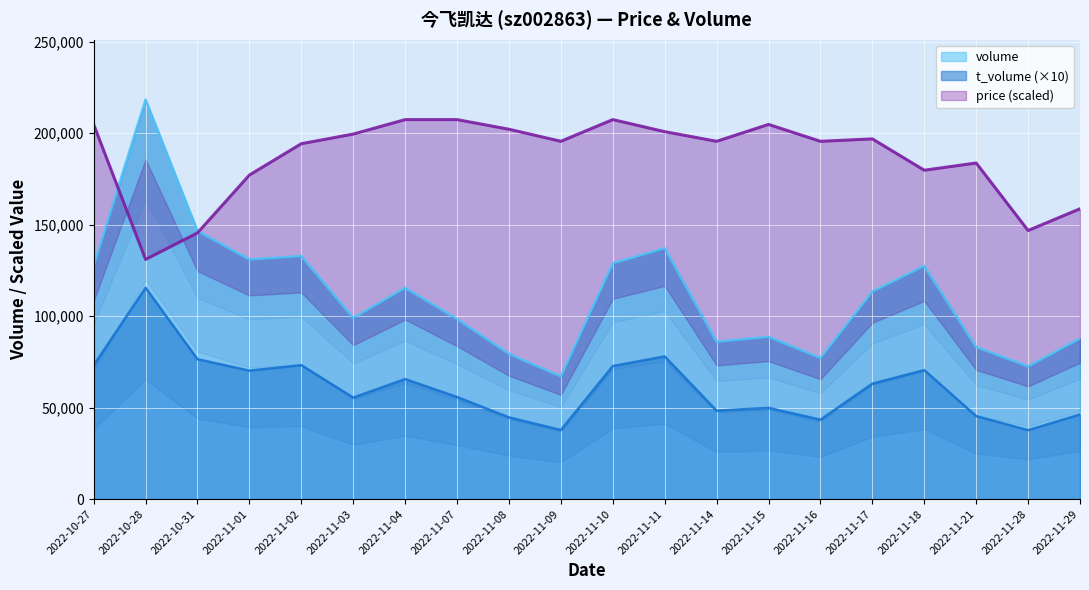

What is the label of the 10th point from the left?

2022-11-09